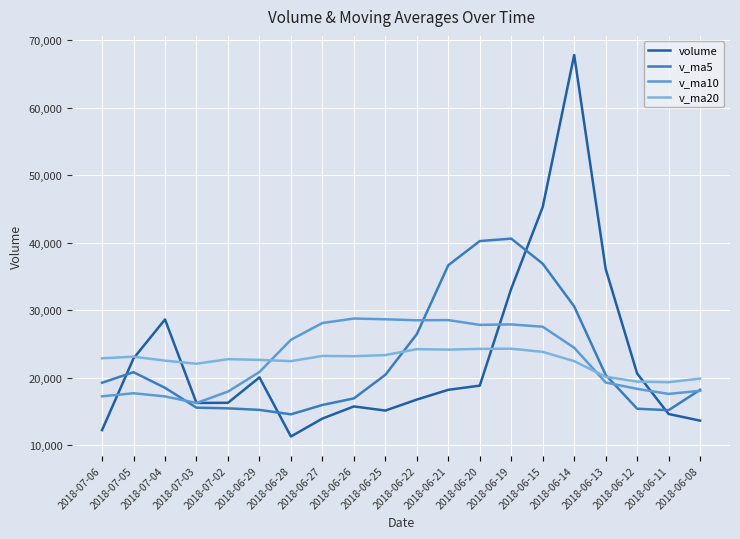

List the series in order of their peak value, lowest first.

v_ma20, v_ma10, v_ma5, volume